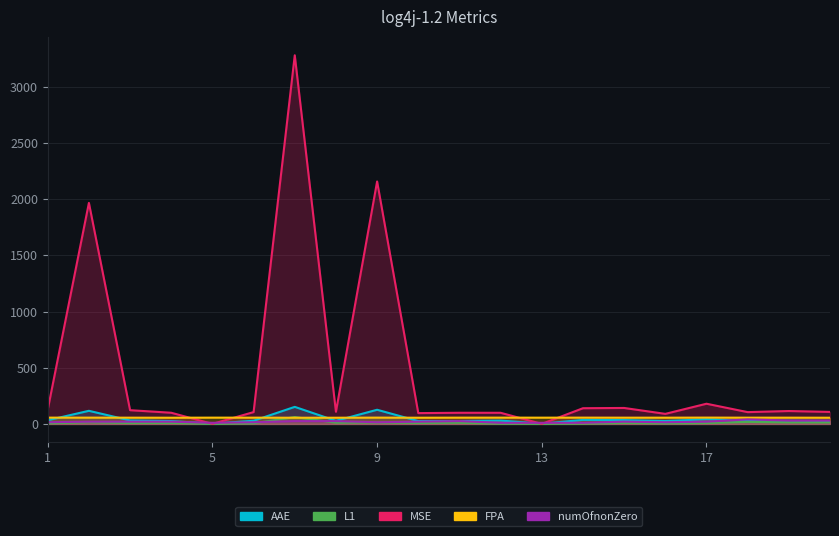

How many lines are shown in the chart?

5